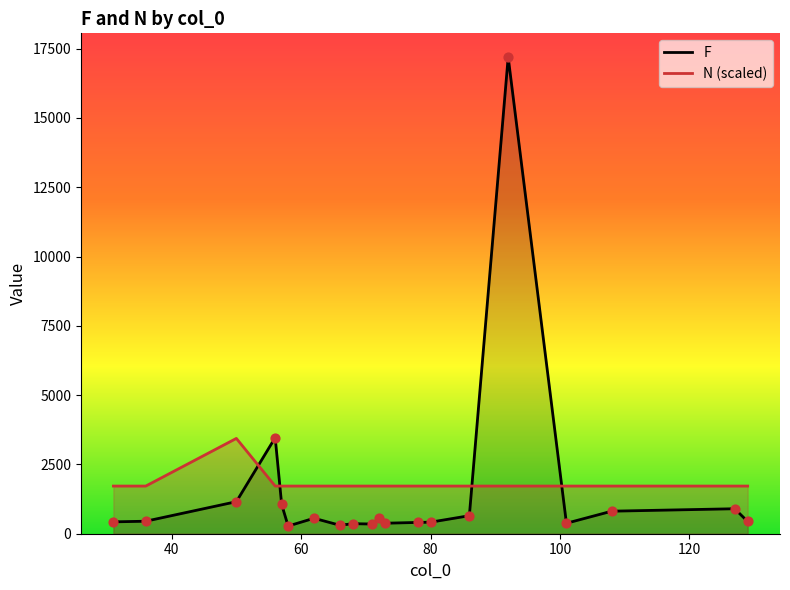

Which series has the widest spread of Y values?

F